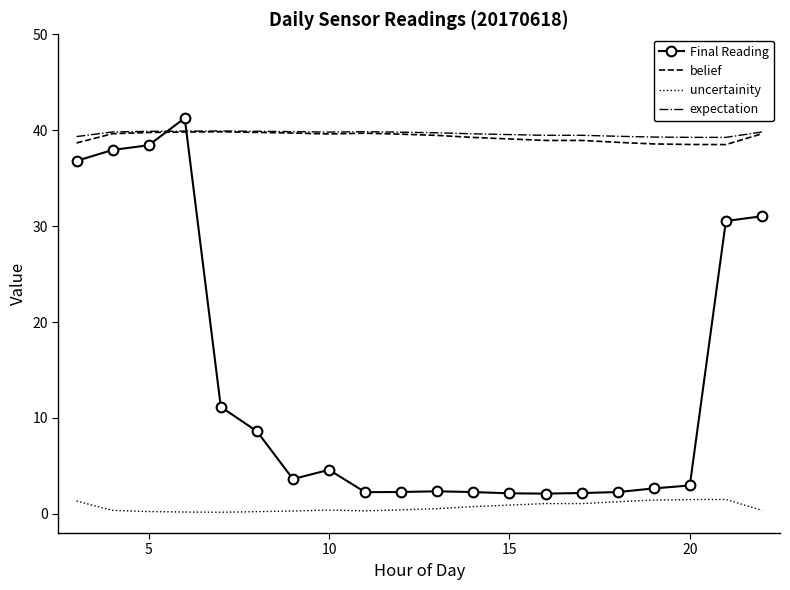

Which series has the widest spread of values?

Final Reading